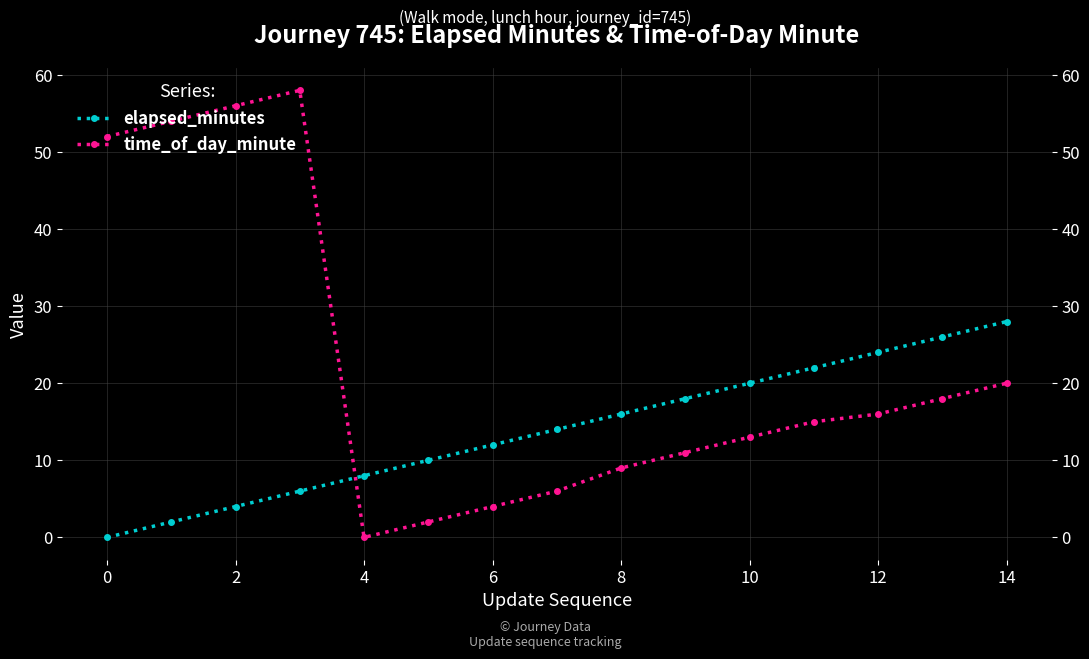

How many values in the elapsed_minutes series are below 14?

7